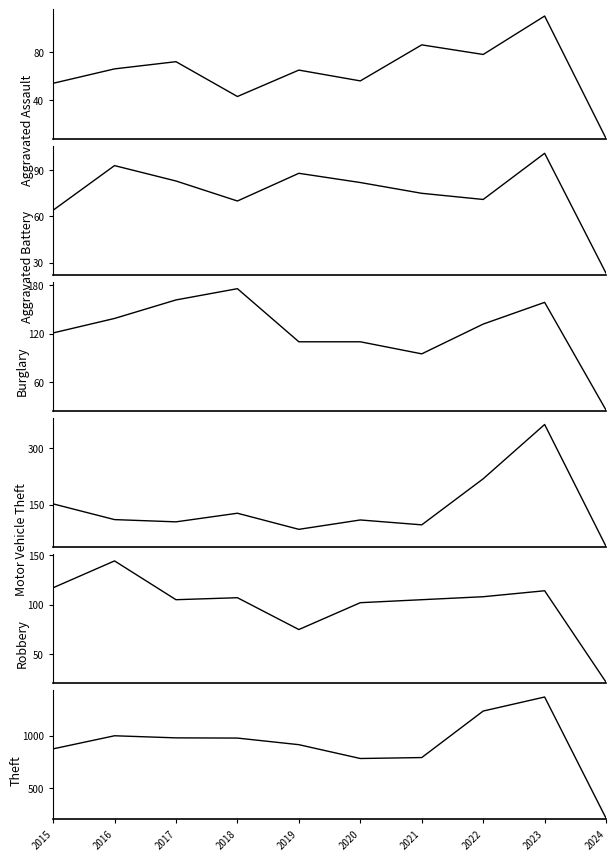

What is the smallest value displayed?

8